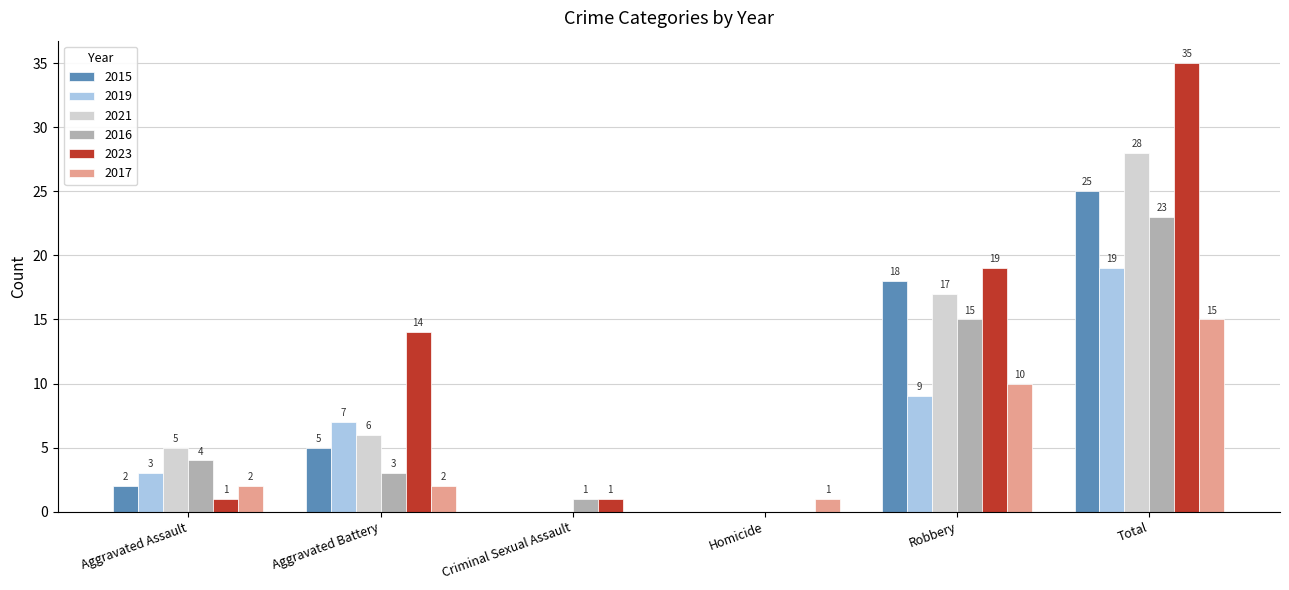

Which series changed the most between Aggravated Assault and Aggravated Battery?

2023